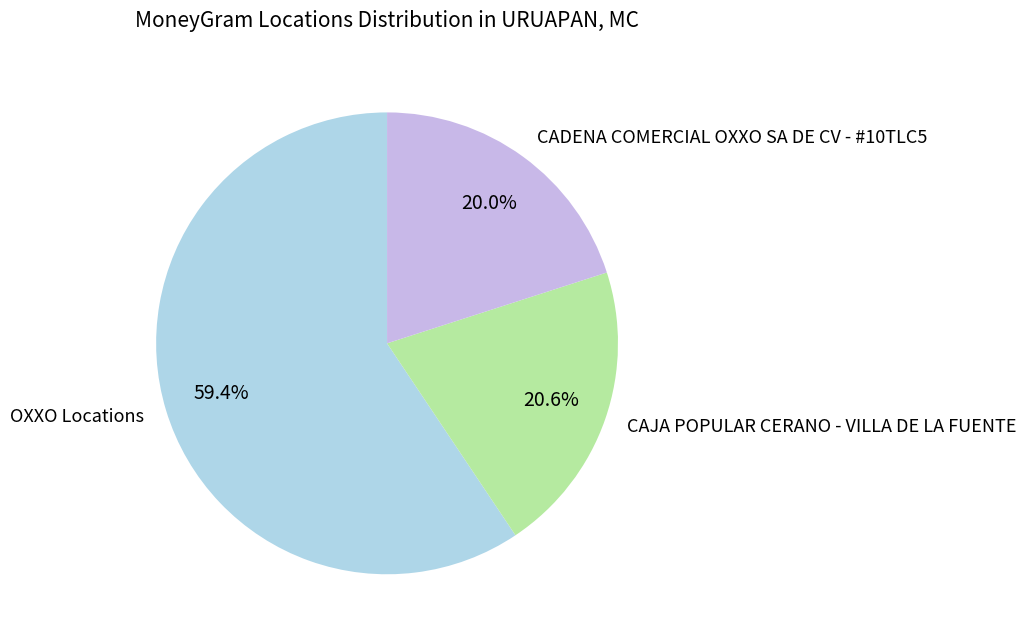

Approximately how many times larger is the value at CAJA POPULAR CERANO - VILLA DE LA FUENTE compared to CADENA COMERCIAL OXXO SA DE CV - #10TLC5?

1.0